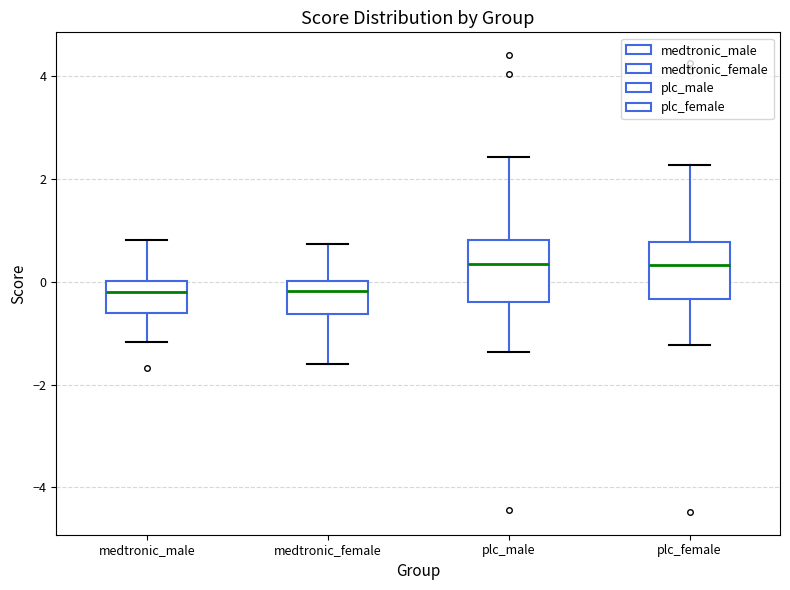

Reading left to right, read every box against the y-axis: the position of its median line, the range the box covers, and the ends of its whiskers. The values are not printed on the chart, so give them approximately, as read against the axis.

medtronic_male: median -0.2, box -0.6 to 0.0, whiskers -1.2 to 0.8
medtronic_female: median -0.2, box -0.6 to 0.0, whiskers -1.6 to 0.8
plc_male: median 0.4, box -0.4 to 0.8, whiskers -1.4 to 2.4
plc_female: median 0.4, box -0.4 to 0.8, whiskers -1.2 to 2.2